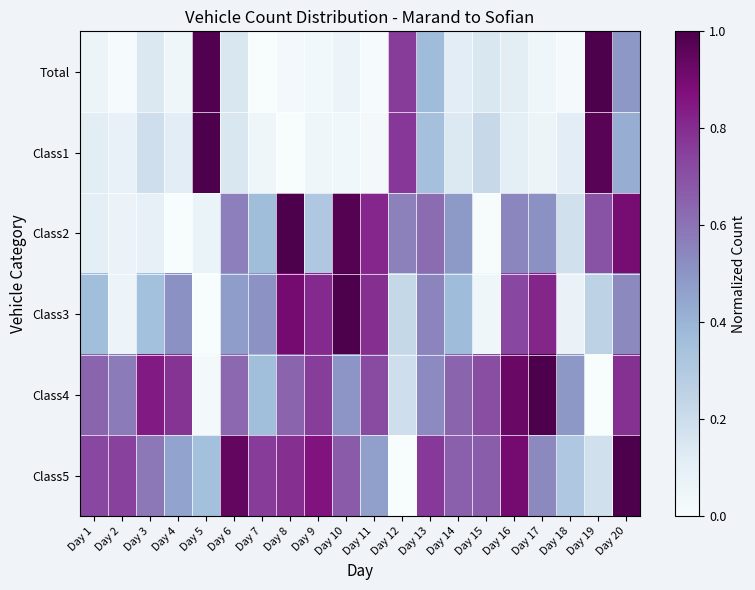

Which series has the widest spread of values?

Total